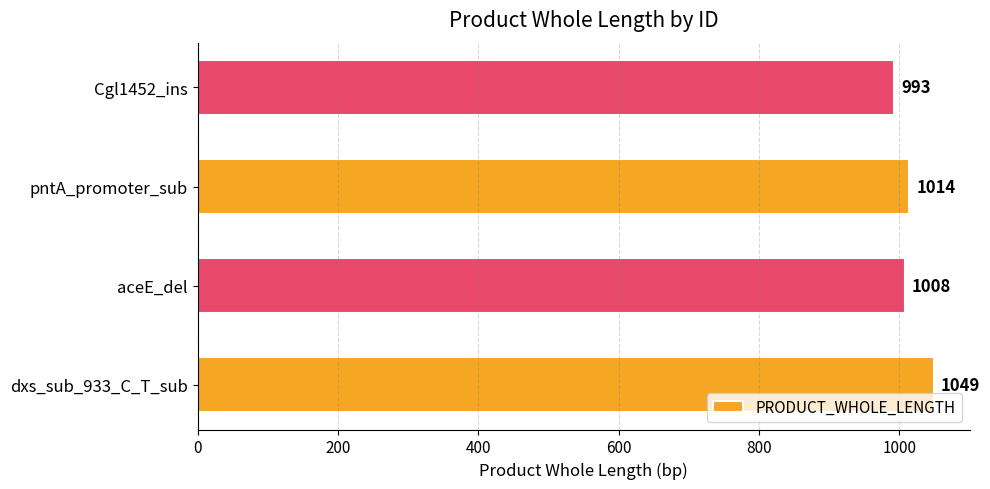

Count the values in the range 1008 to 1049.

3